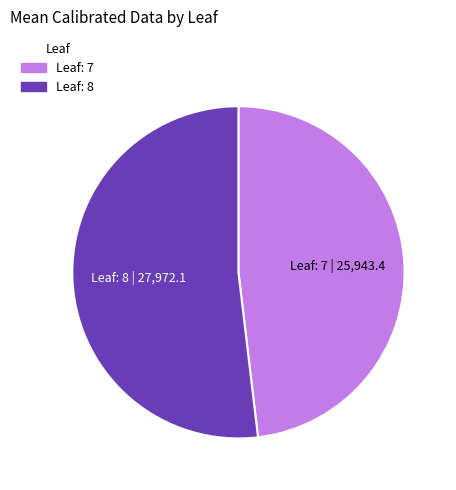

Is Leaf: 7 the majority of the pie?

No